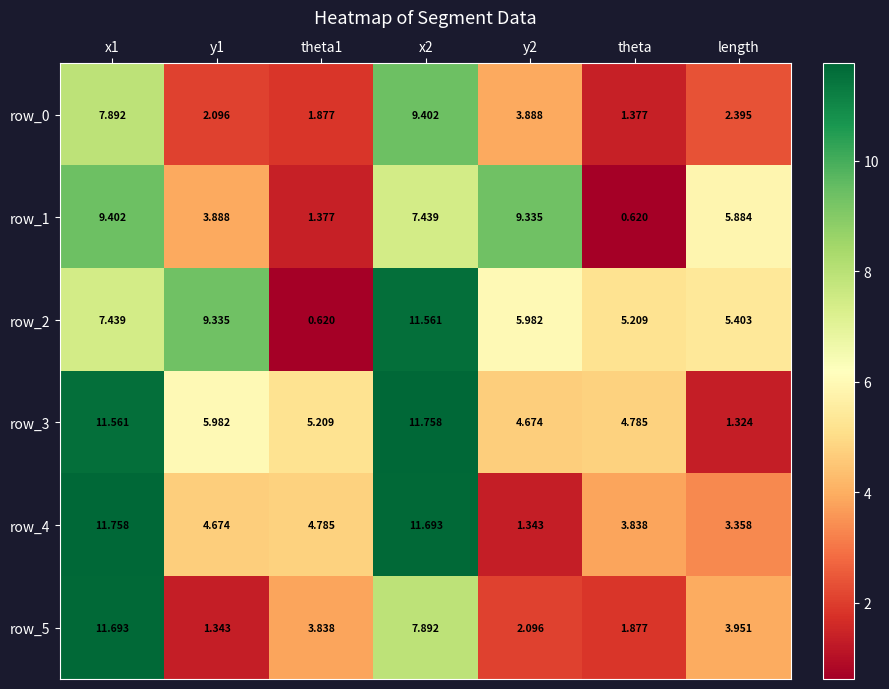

List the labels in order of row_1 value, largest first.

x1, y2, x2, length, y1, theta1, theta